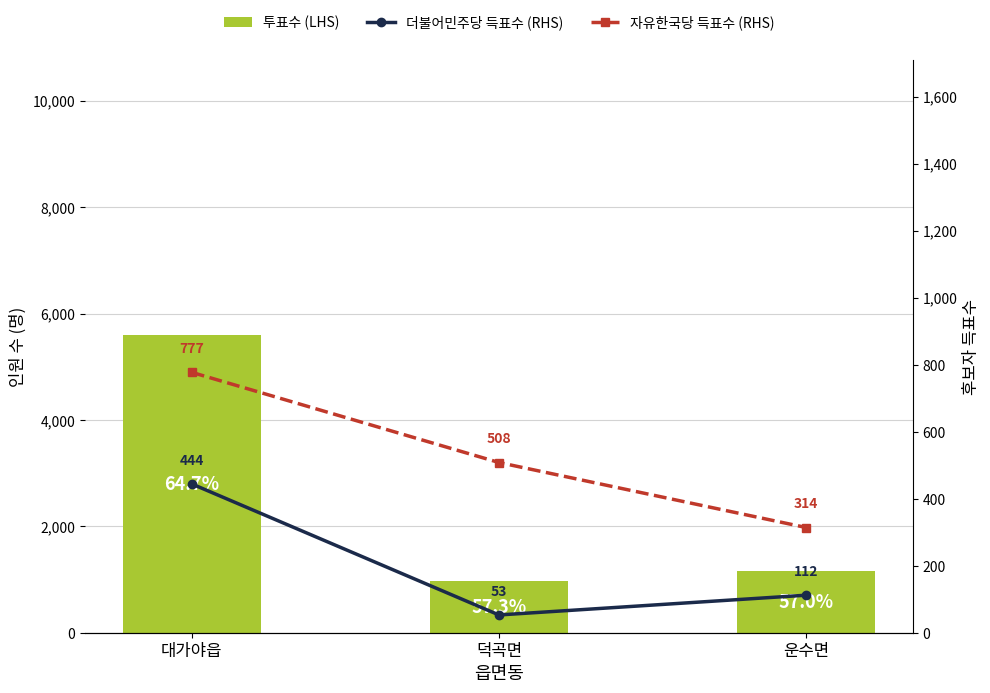

How many data points in 더불어민주당 득표수 (RHS) are above 112?

1